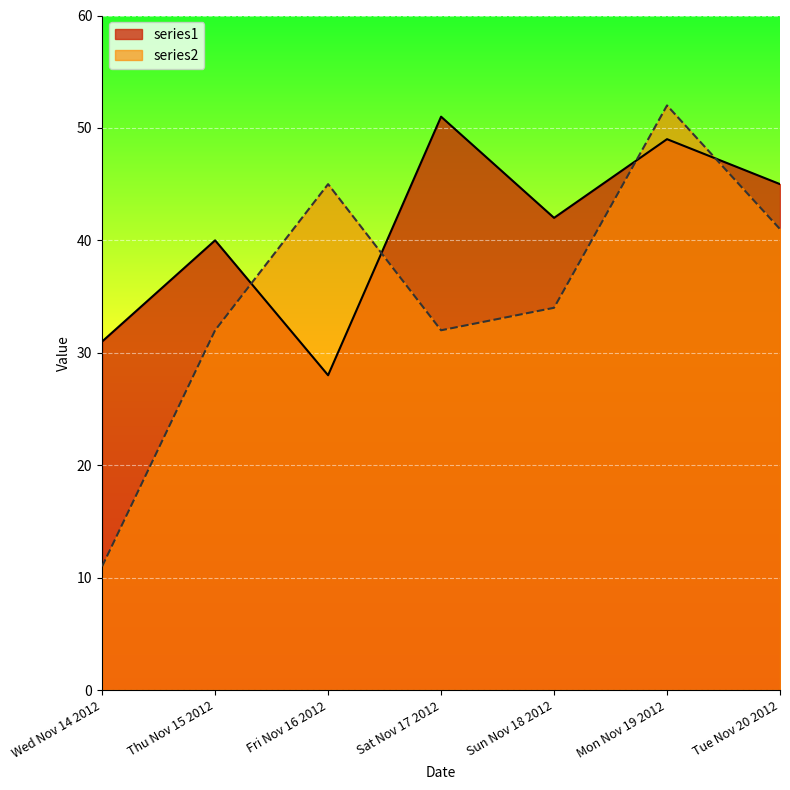

What is the total value across all series at Fri Nov 16 2012?

73